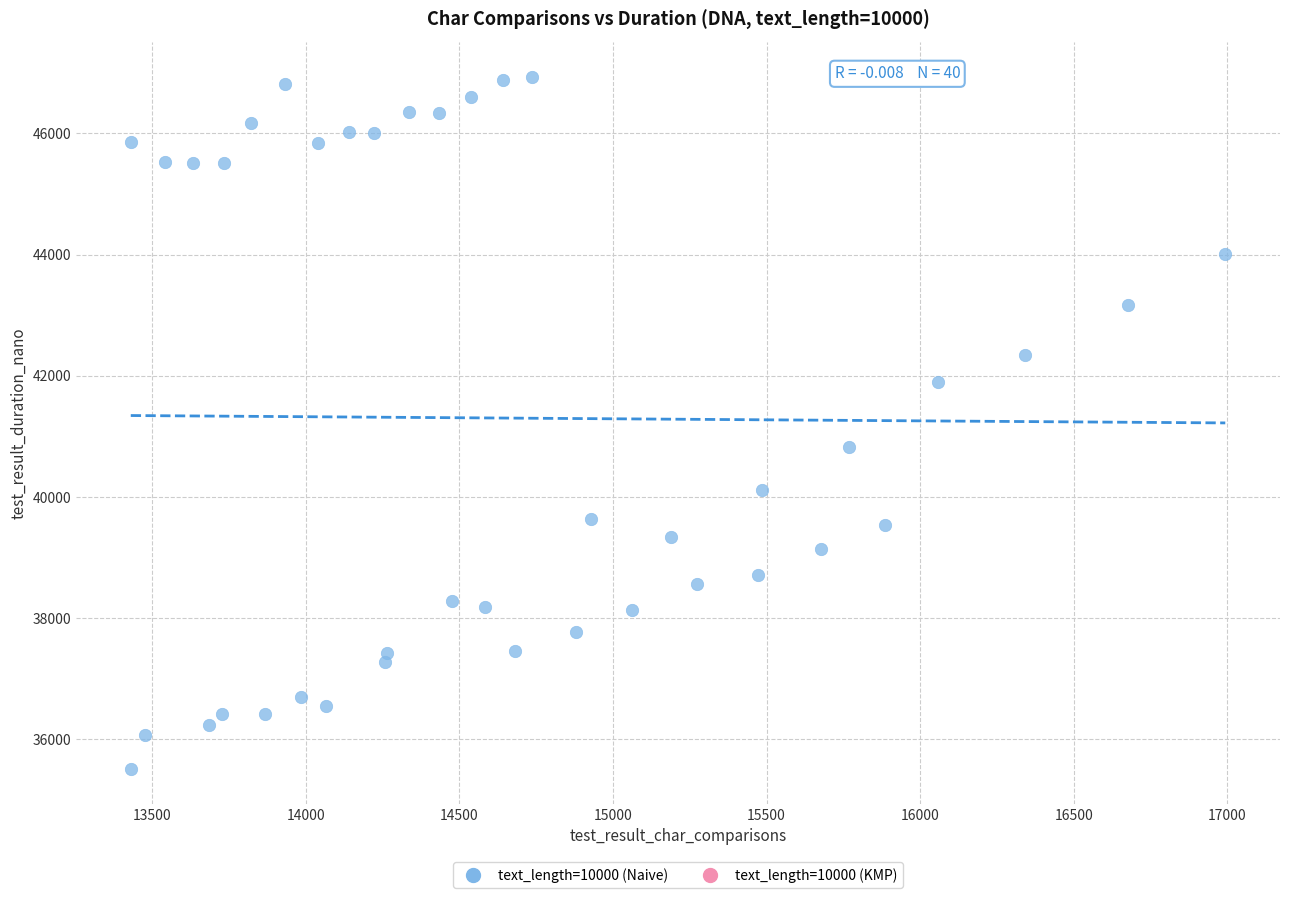

What Y value in the scatter plot is closest to 41218?

40820